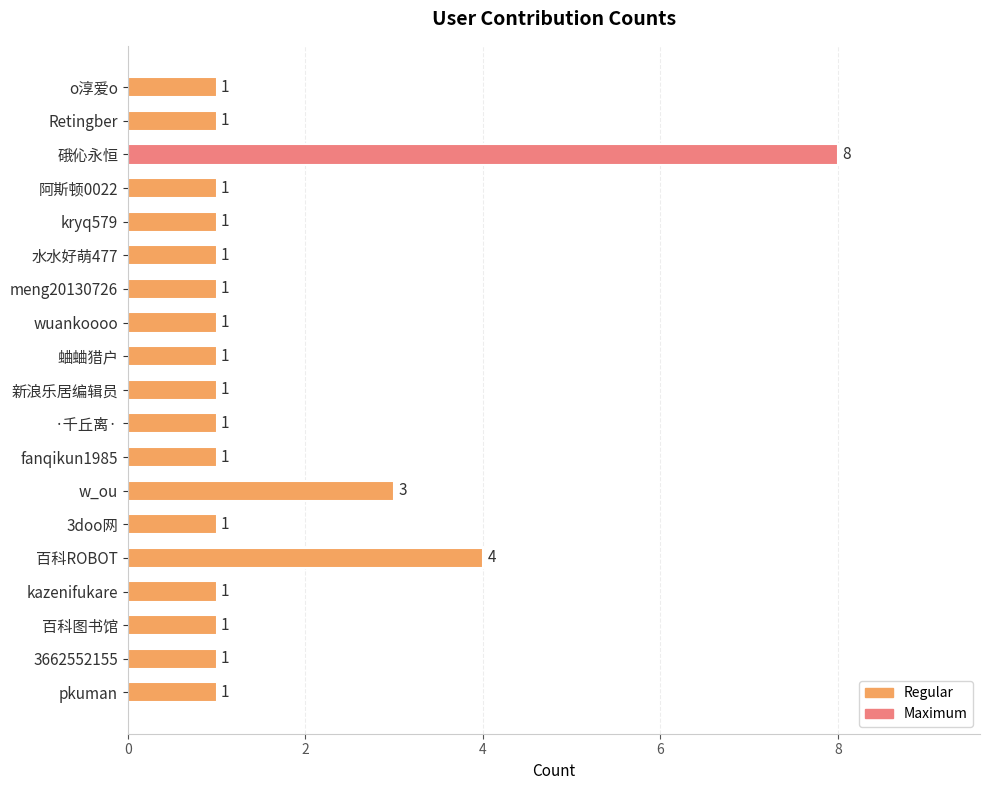

Reading bottom to top, transcribe all the data shown in this chart.

1	1	1	1	4	1	3	1	1	1	1	1	1	1	1	1	8	1	1